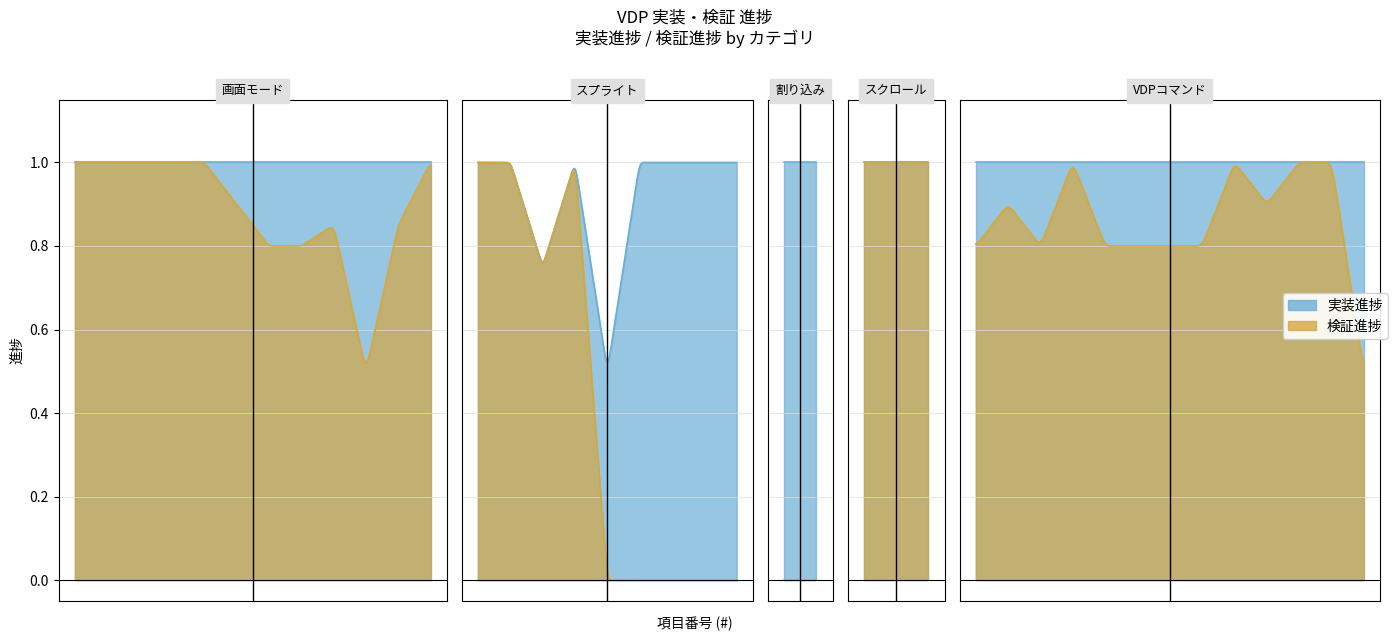

Where is the first local minimum for 実装進捗?

15